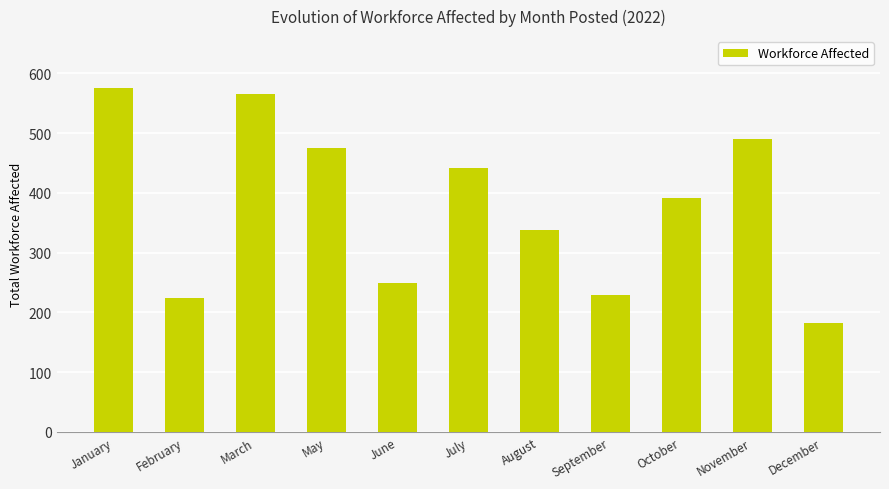

What is the ratio of the value at September to the value at May?

0.5